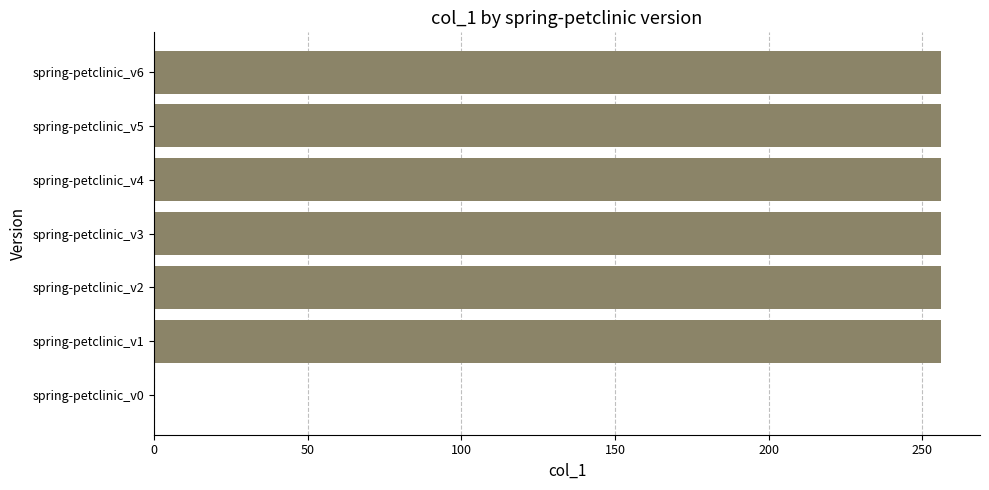

What is the ratio of the value at spring-petclinic_v6 to the value at spring-petclinic_v3?

1.0